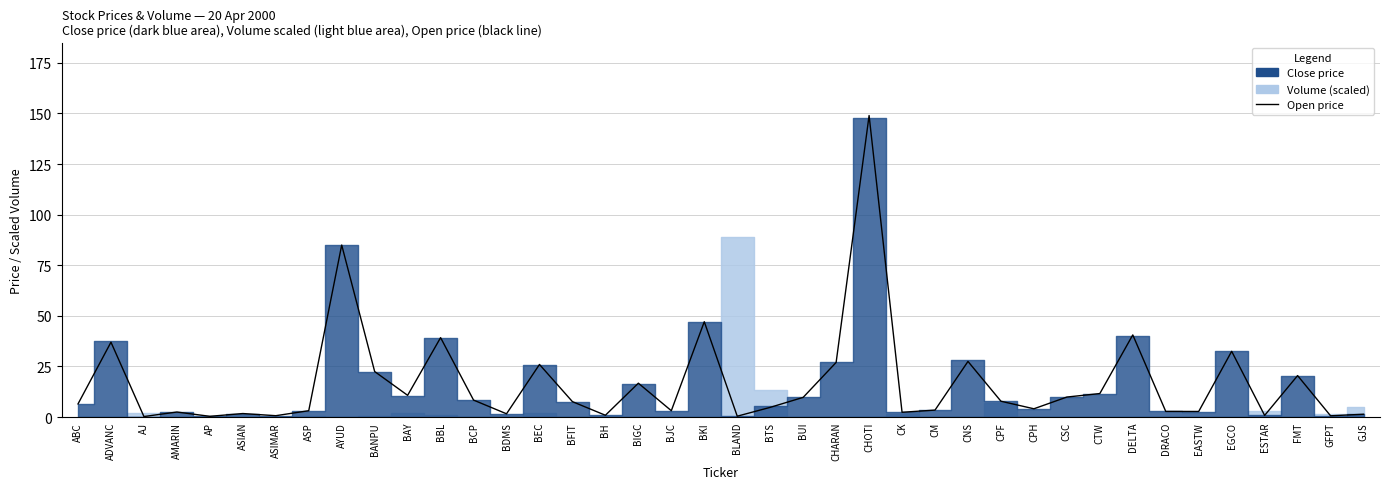

What is the sum of all values?

681.1